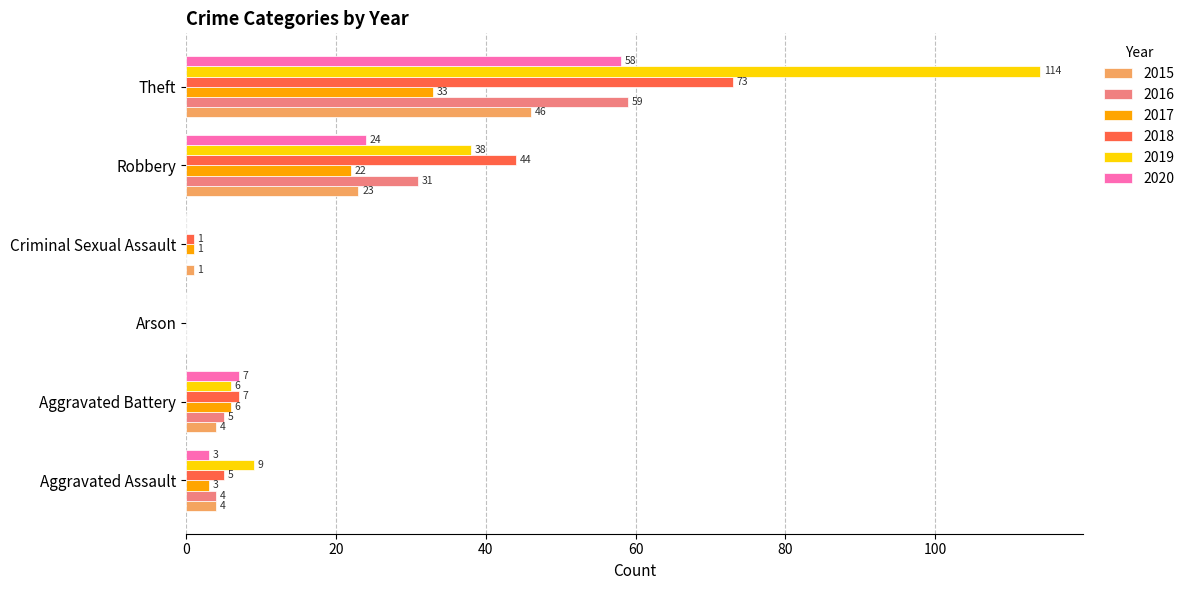

How many positive values does the 2019 series have?

4